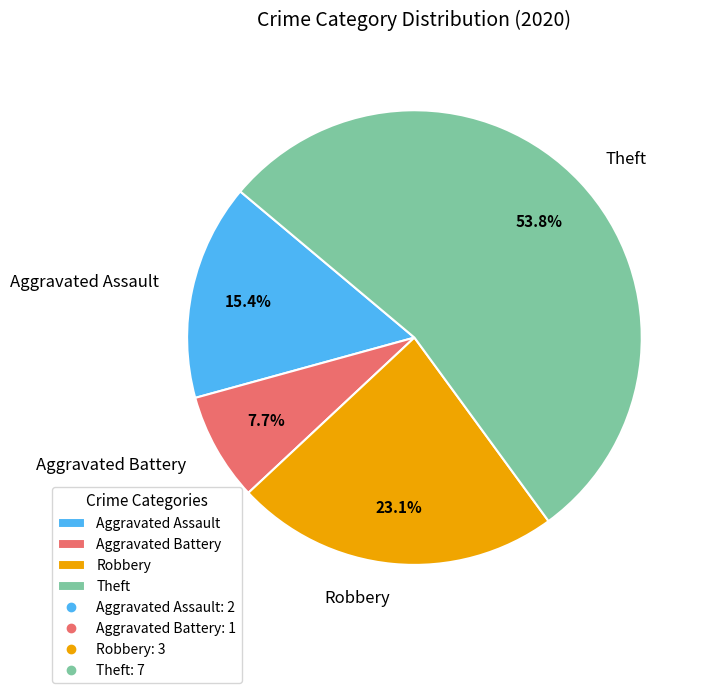

The Robbery slice represents 31% of the pie. True or false?

False